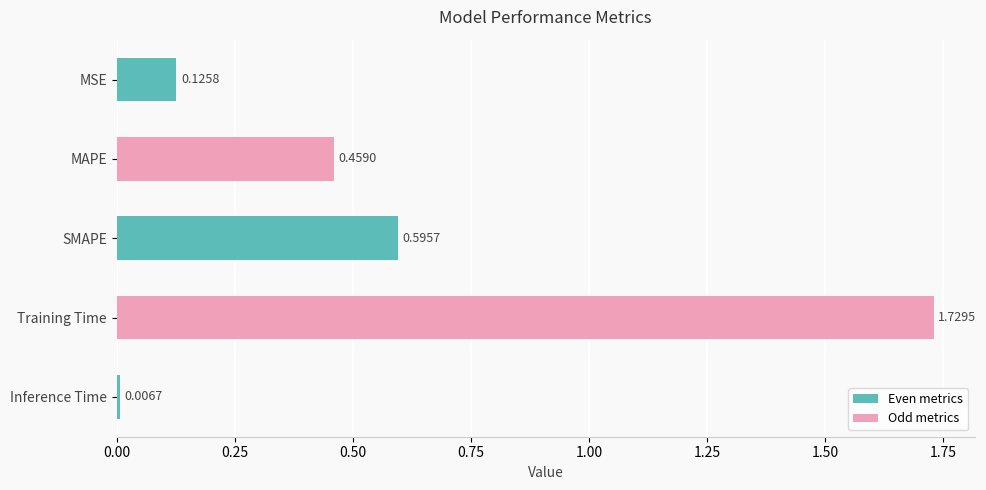

What is the sum of all values?

2.9